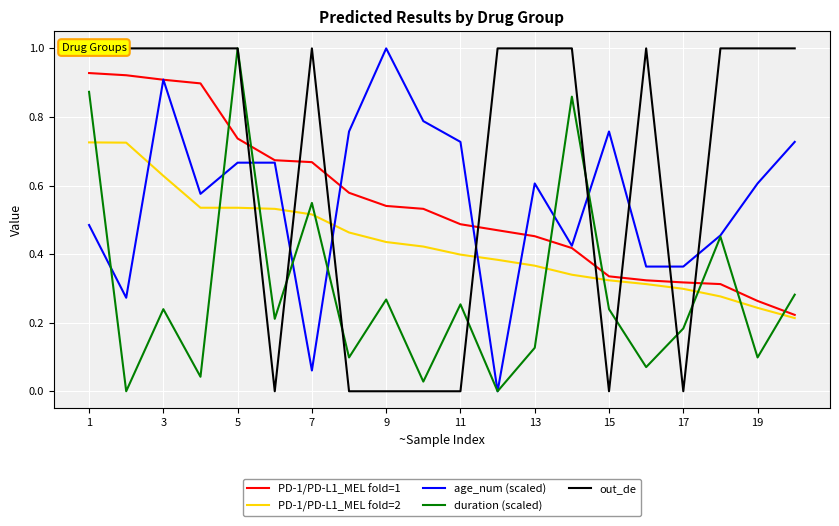

Which series ends up on top after the final intersection of duration (scaled) and PD-1/PD-L1_MEL fold=2?

duration (scaled)